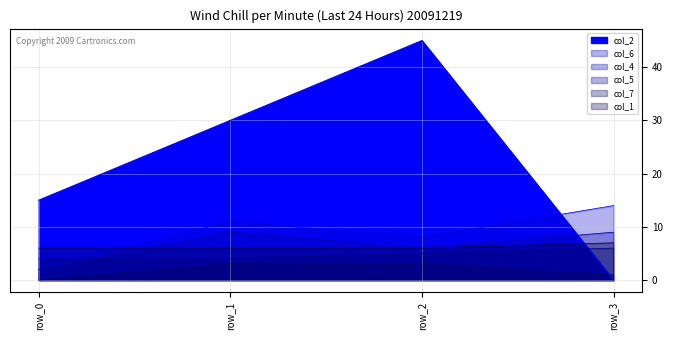

The col_4 series shows 9 at row_1. True or false?

True